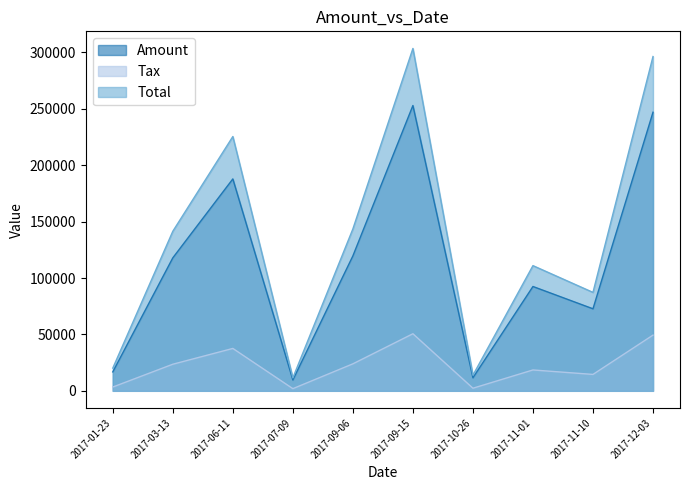

What are all the series names shown in the legend?

Amount, Tax, Total